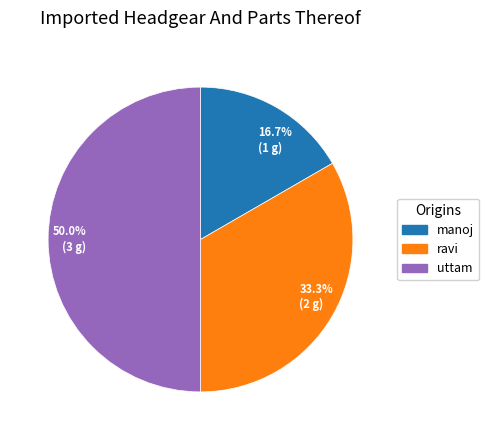

Which category has the biggest portion of the pie?

uttam